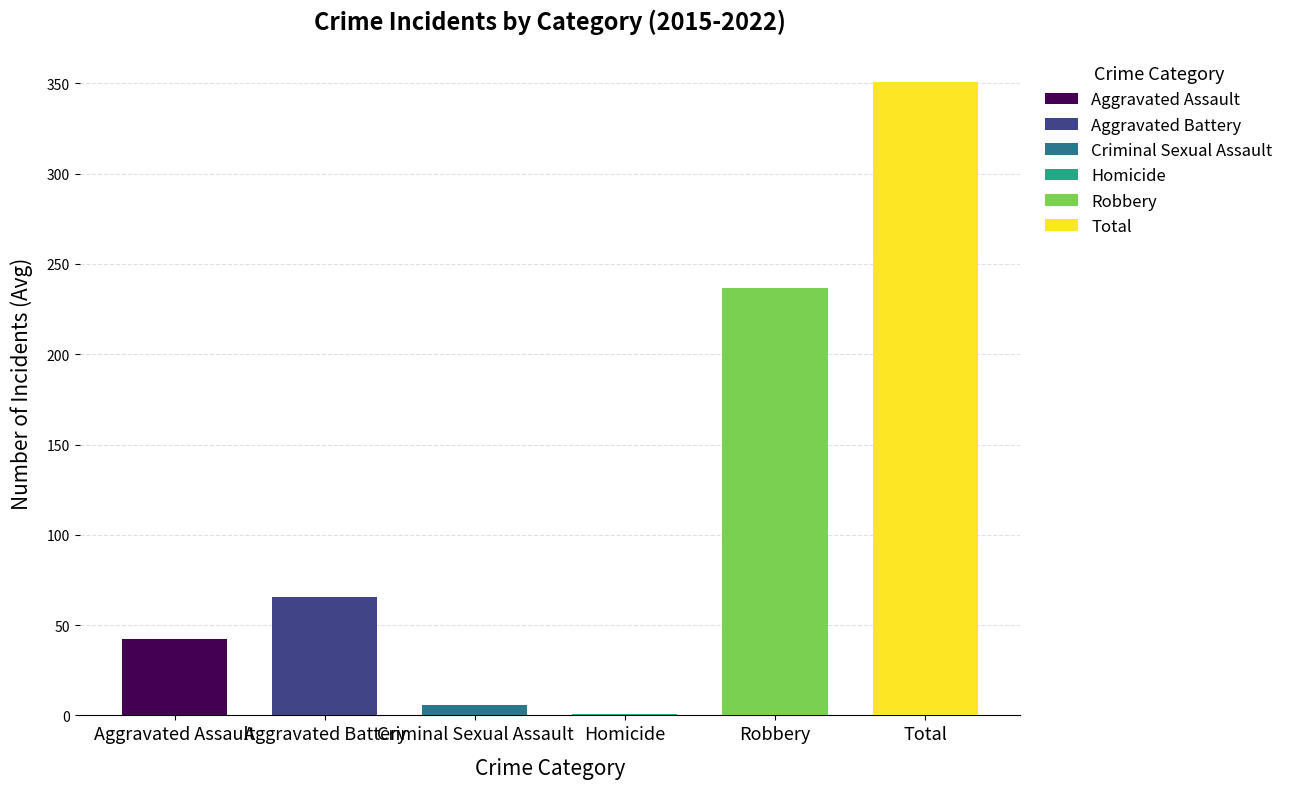

Are the bars horizontal?

No